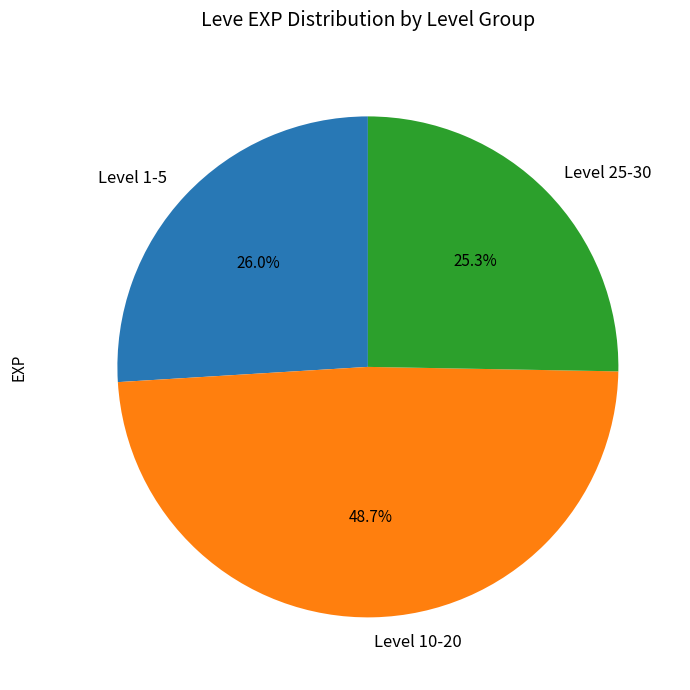

What is the total percentage of Level 10-20 and Level 25-30?

74.0%